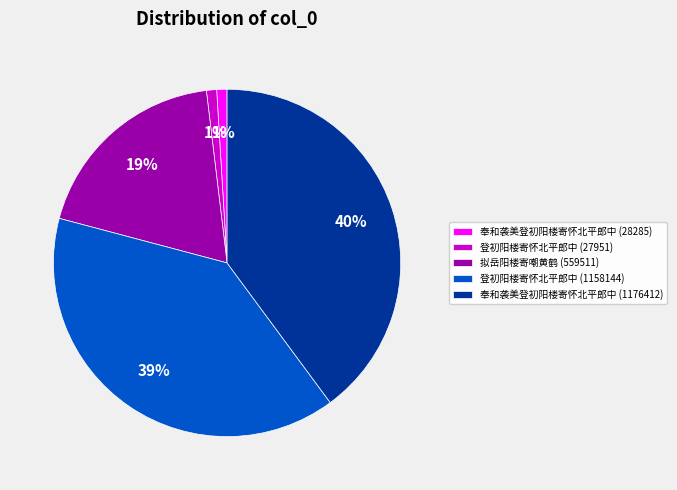

Which category has the biggest portion of the pie?

奉和袭美登初阳楼寄怀北平郎中 (1176412)